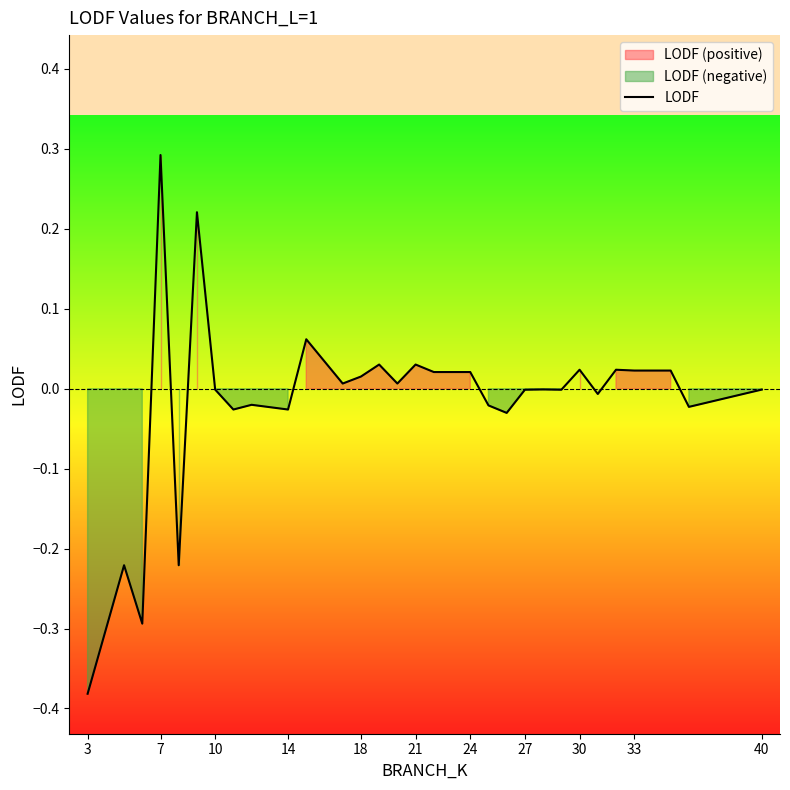

How many points are lower than both their immediate neighbors (excluding endpoints)?

10